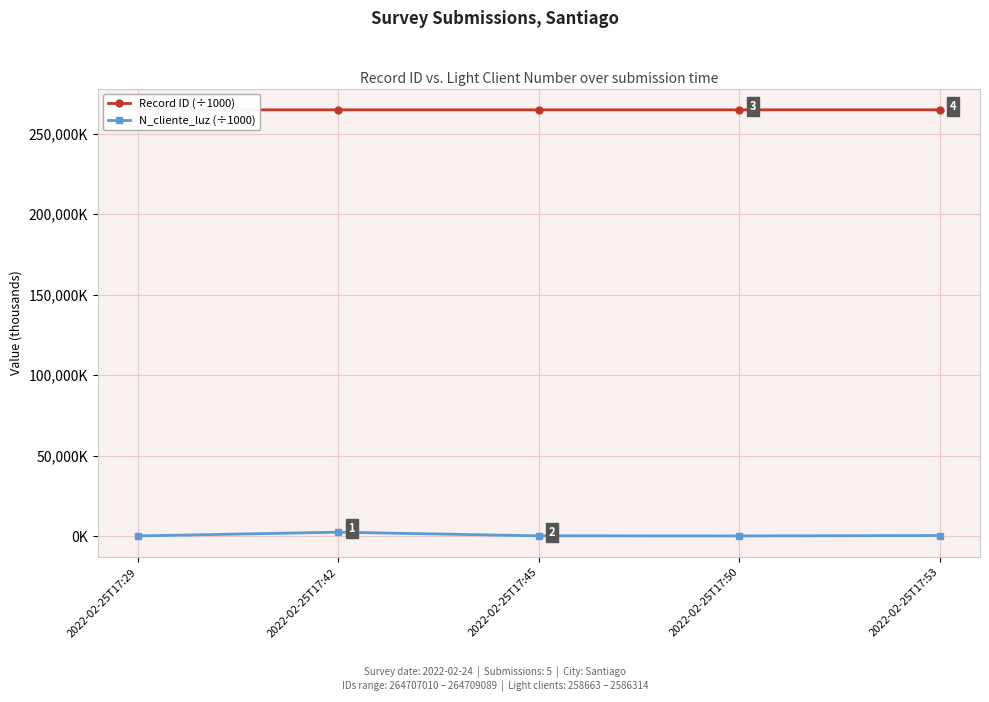

Which series changed the most between 2022-02-25T17:45 and 2022-02-25T17:53?

N_cliente_luz (÷1000)